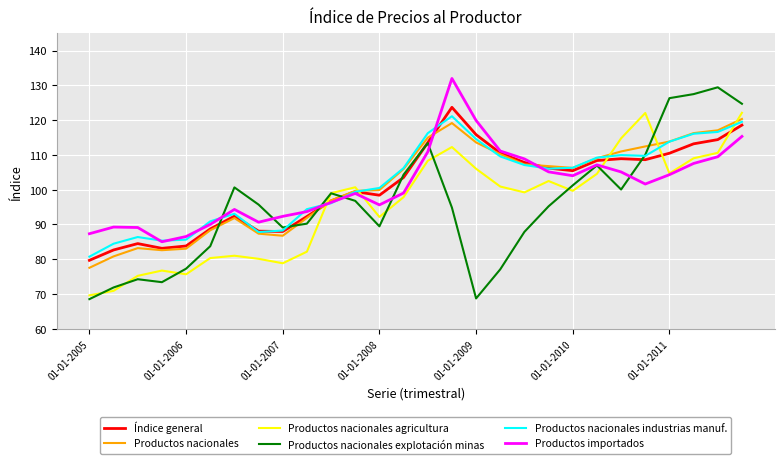

Which series ends up on top after the final intersection of Productos nacionales industrias manuf. and Productos nacionales agricultura?

Productos nacionales agricultura